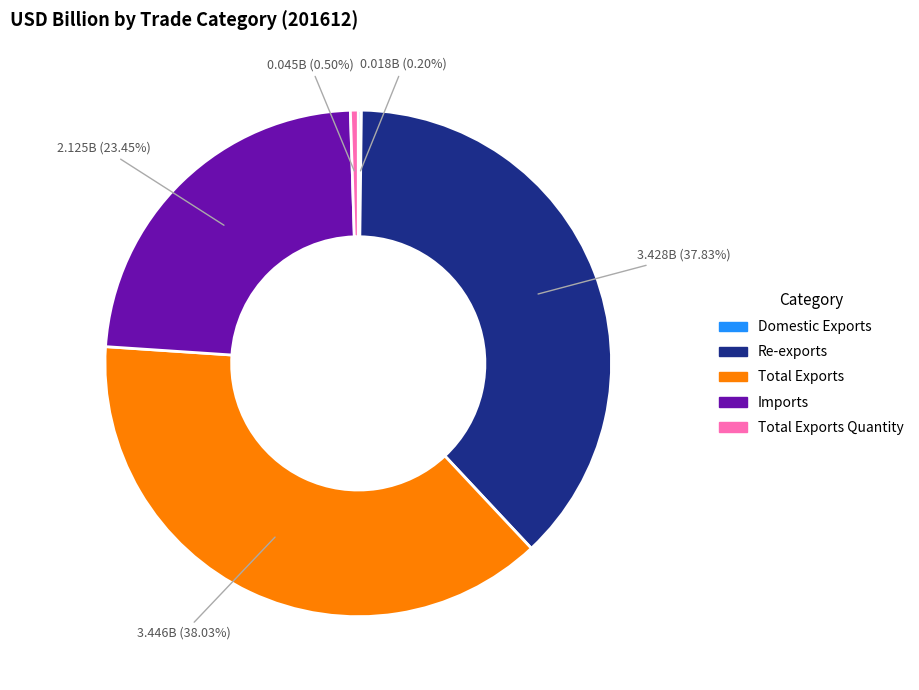

Which has a higher value, Total Exports Quantity or Imports?

Imports